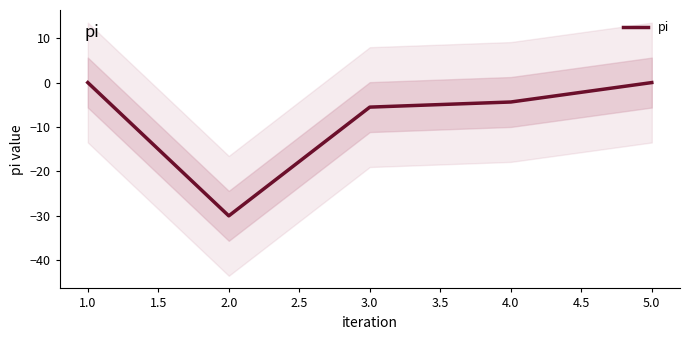

What is the sum of all values?

-39.9